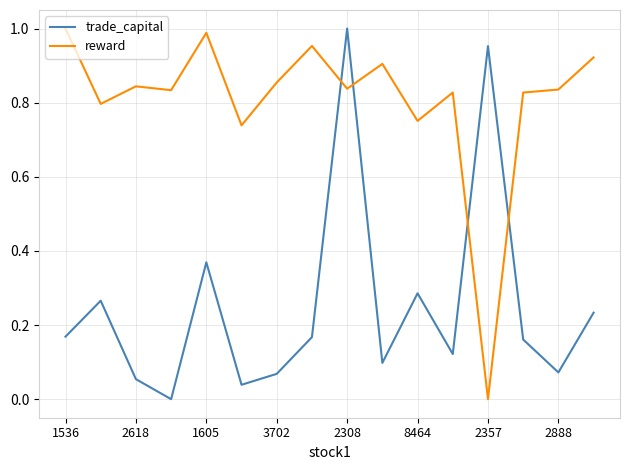

How many times do trade_capital and reward cross each other?

4